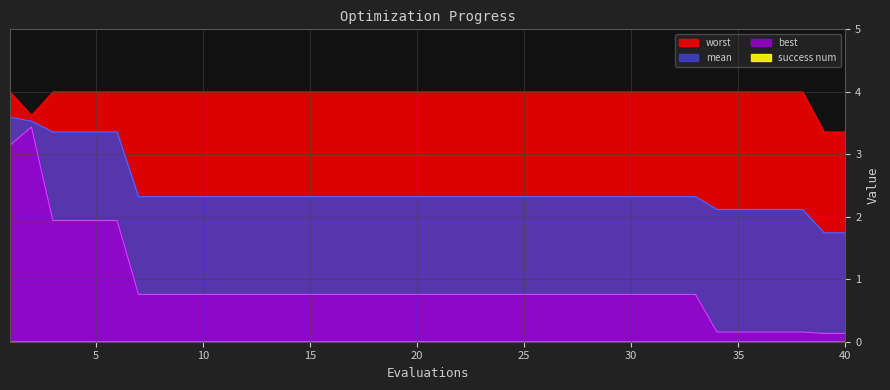

True or false: best has more than 0 points higher than both neighbors.

True